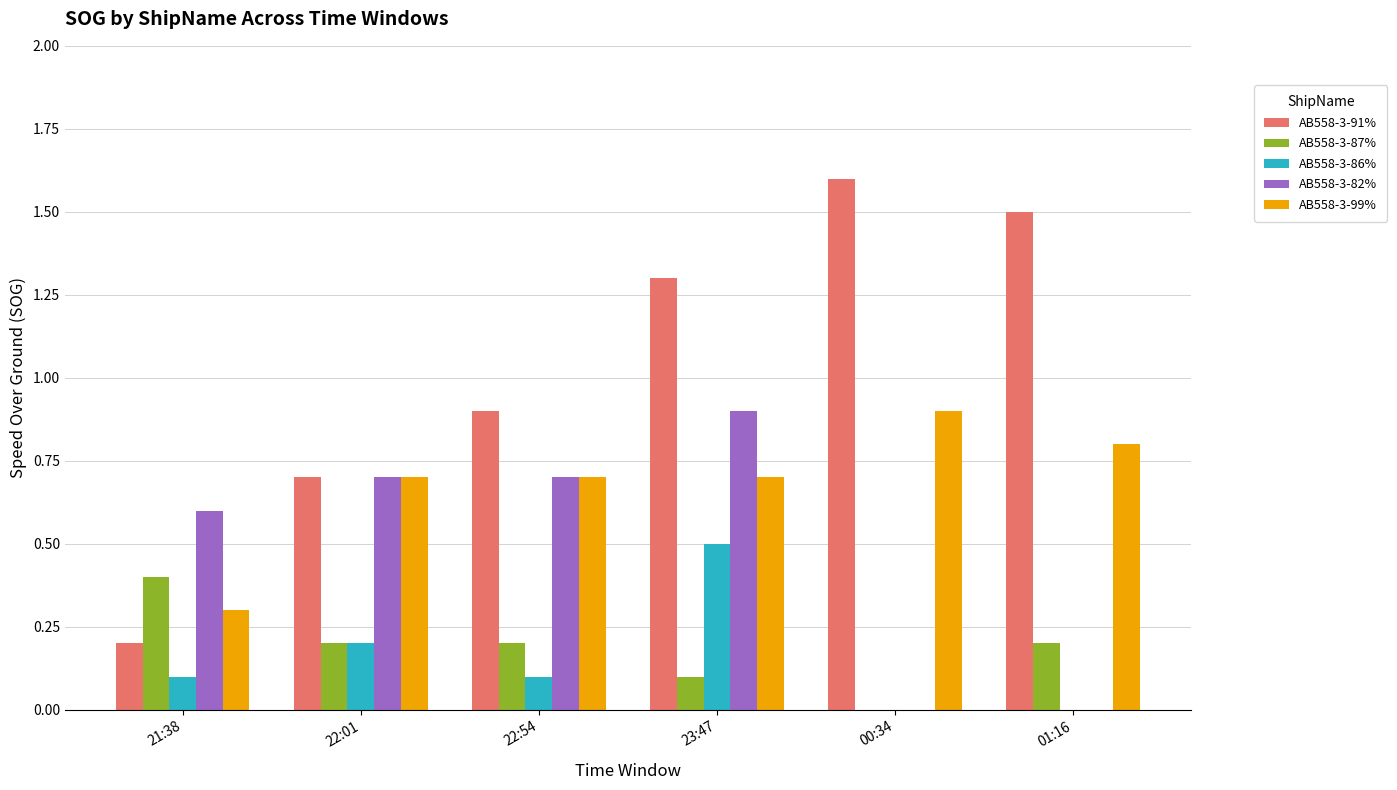

Is the value of AB558-3-86% at 23:47 greater than the value of AB558-3-82% at 22:54?

No